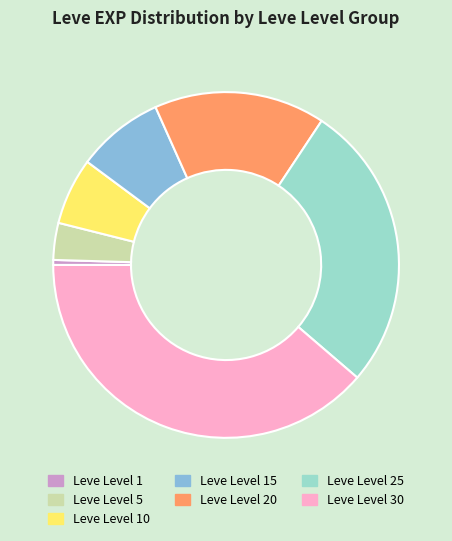

What is the ratio of the value at Leve Level 15 to the value at Leve Level 30?

0.2